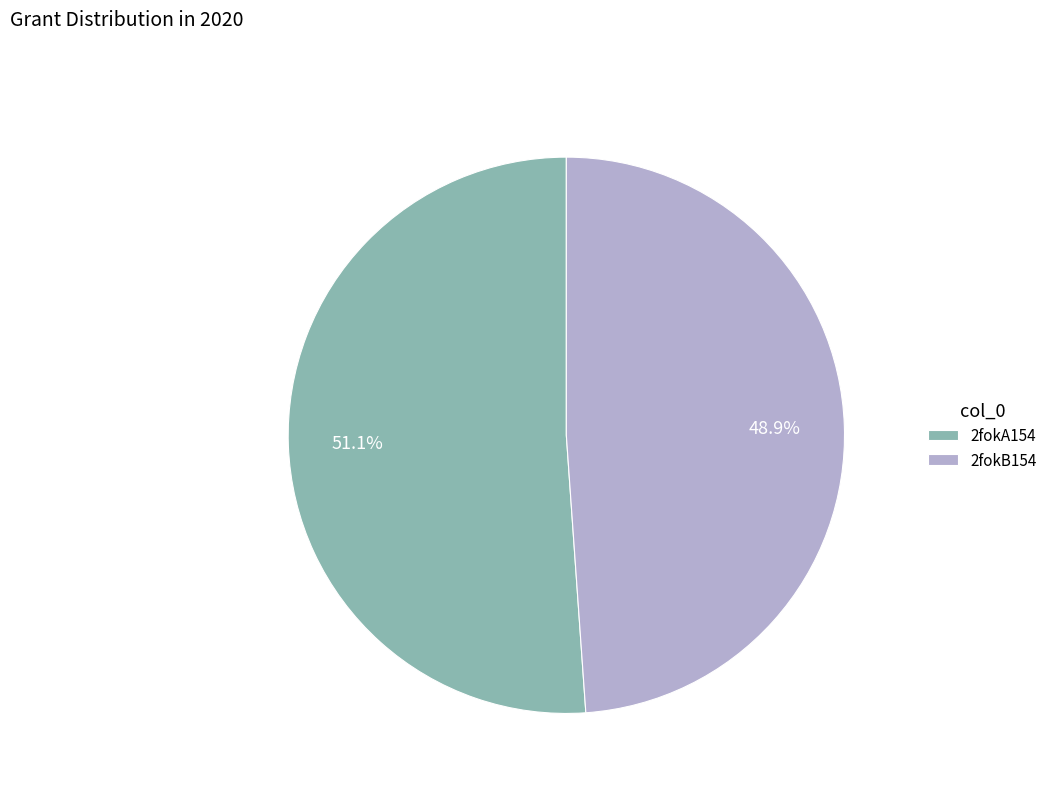

What is the total percentage of 2fokB154 and 2fokA154?

100.0%